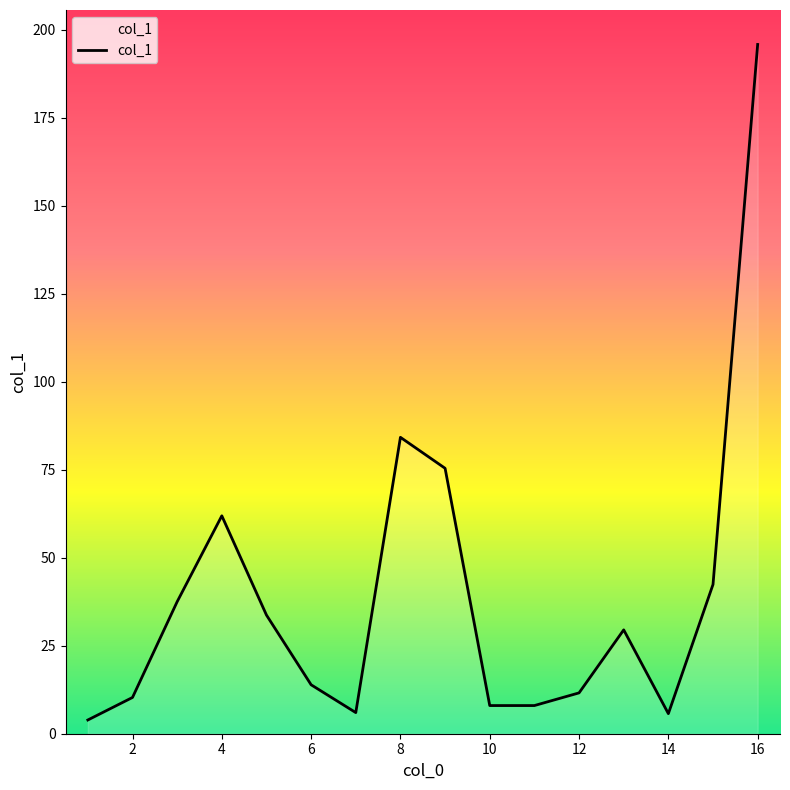

What is the difference between the maximum and minimum values?

191.9